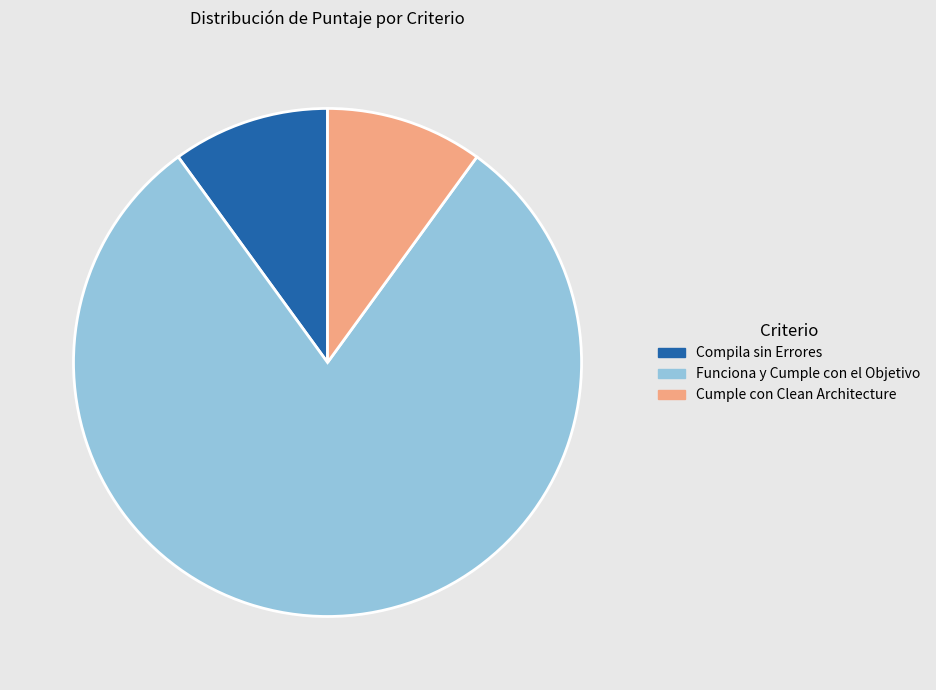

Which category has the biggest portion of the pie?

Funciona y Cumple con el Objetivo